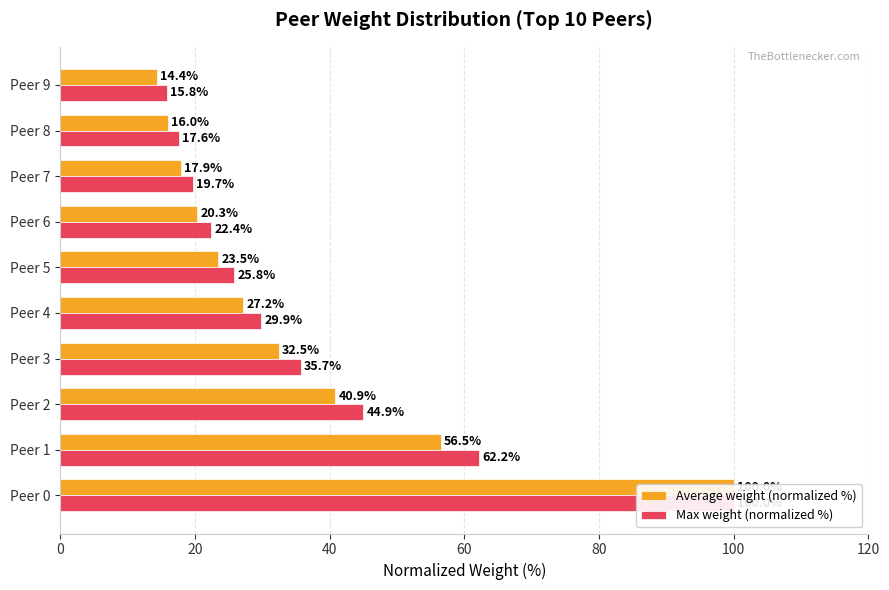

What is the smallest value displayed?

14.4